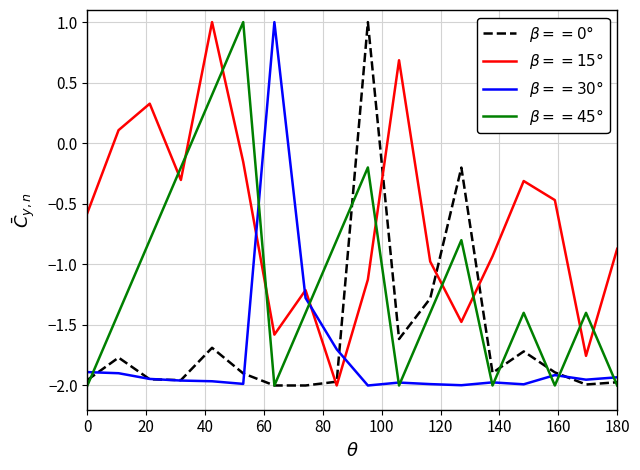

True or false: $\beta==0°$ has more than 1 points higher than both neighbors.

True